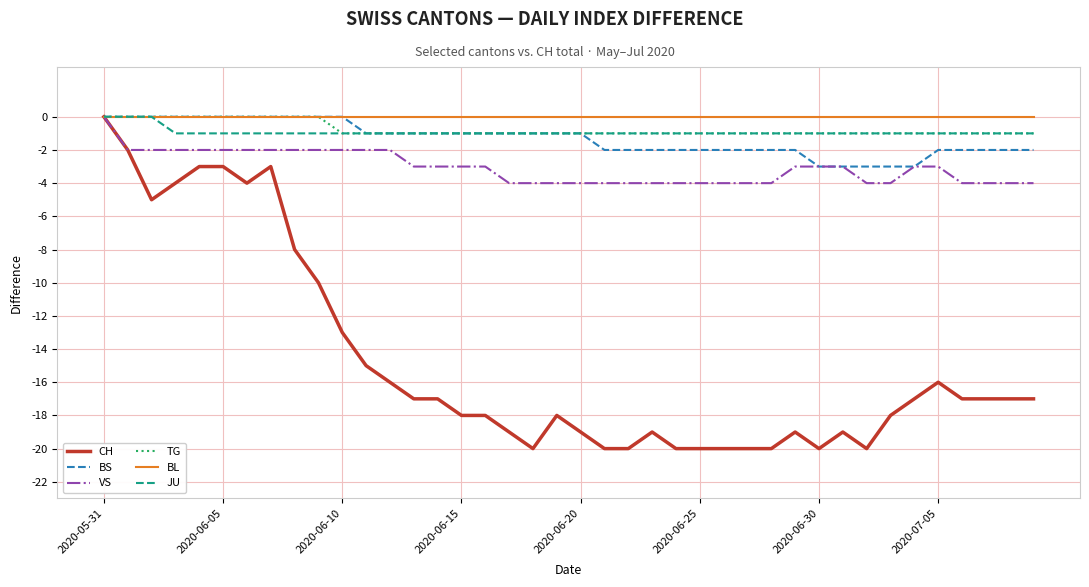

How many series are shown in this chart?

6